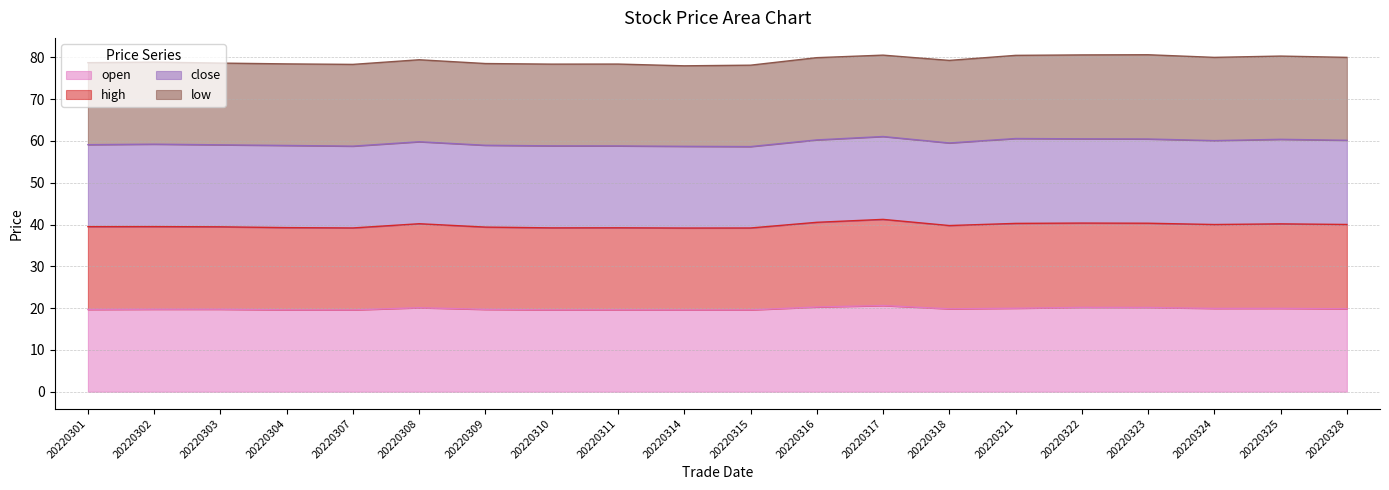

True or false: high and open cross at least once.

False